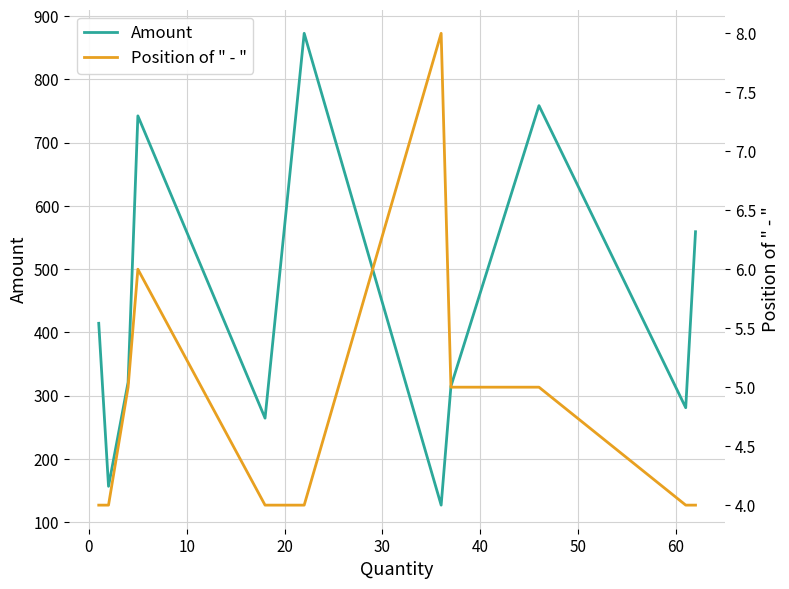

True or false: Amount and Position of " - " intersect in this chart.

False